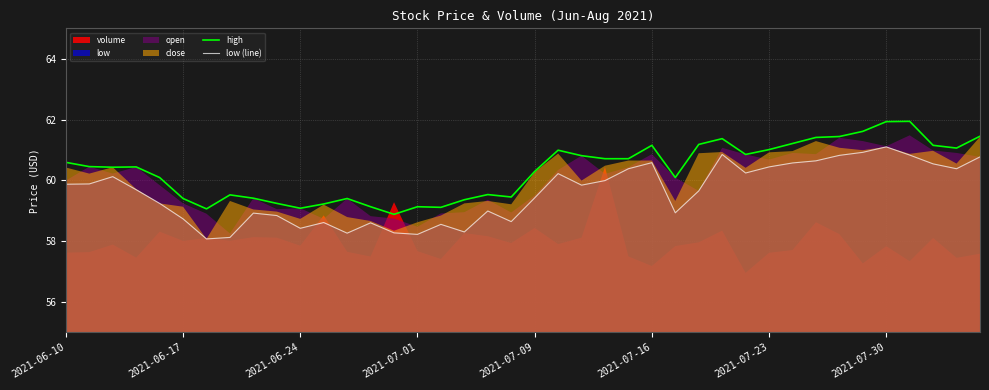

True or false: low (line) and high cross at least once.

False